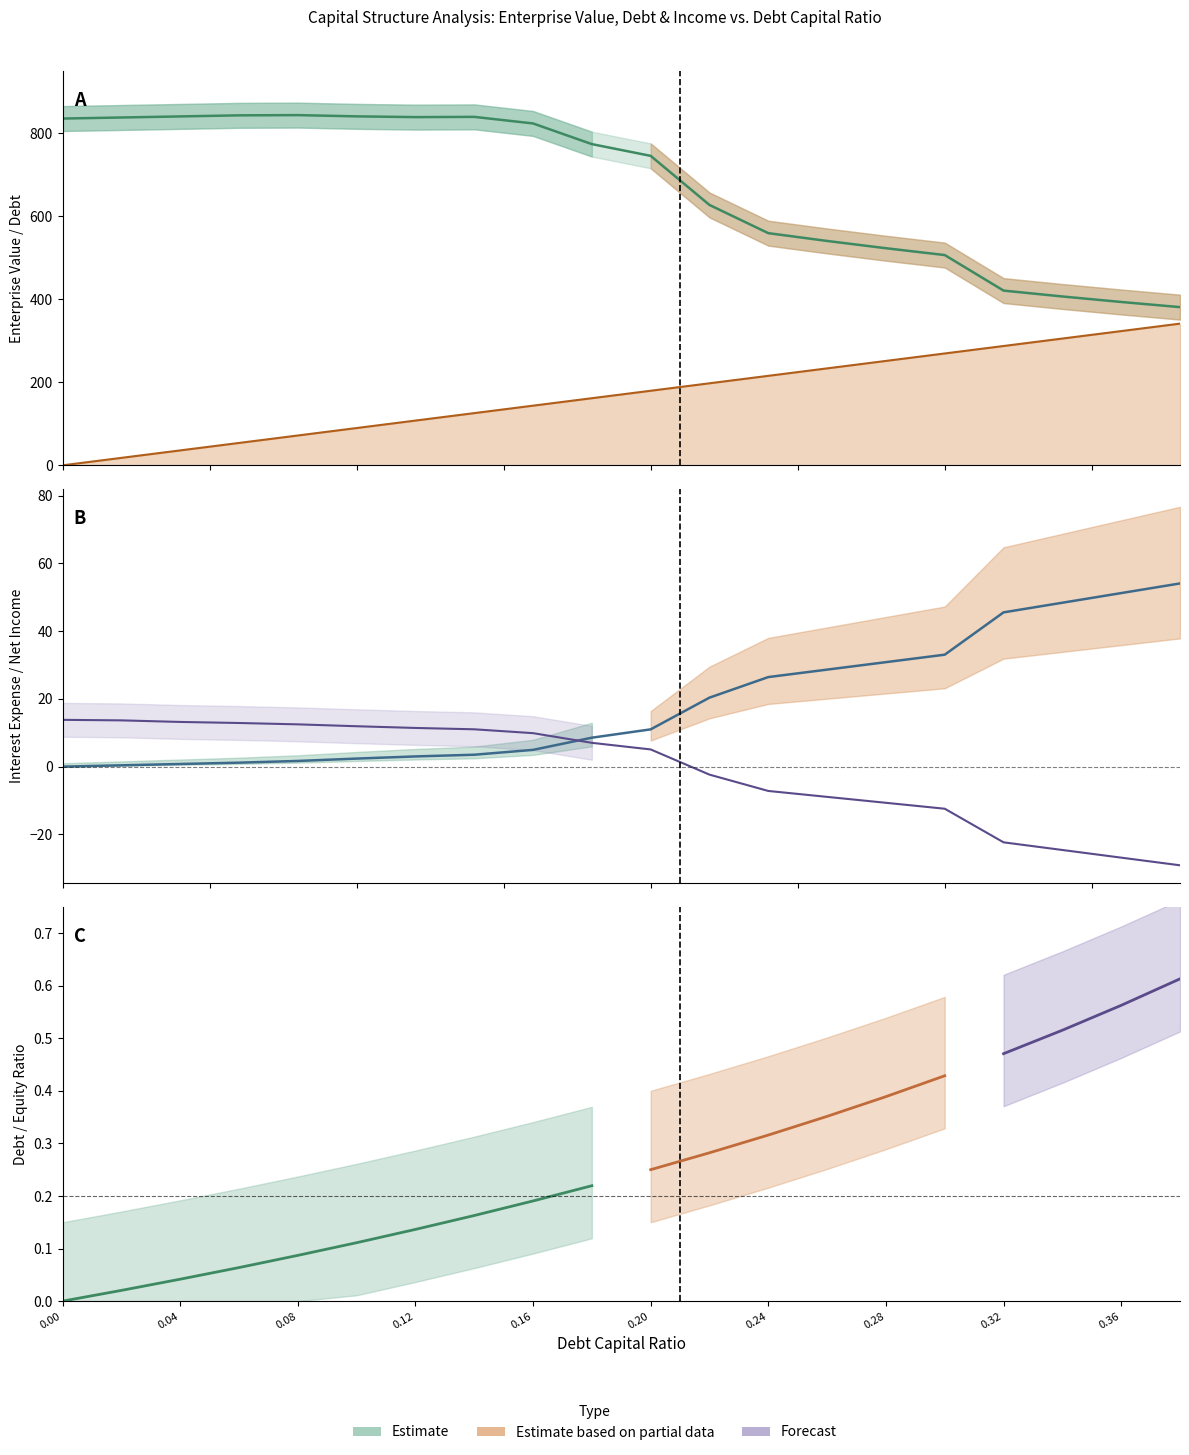

What is the value of the 7th point from the left?

3.0